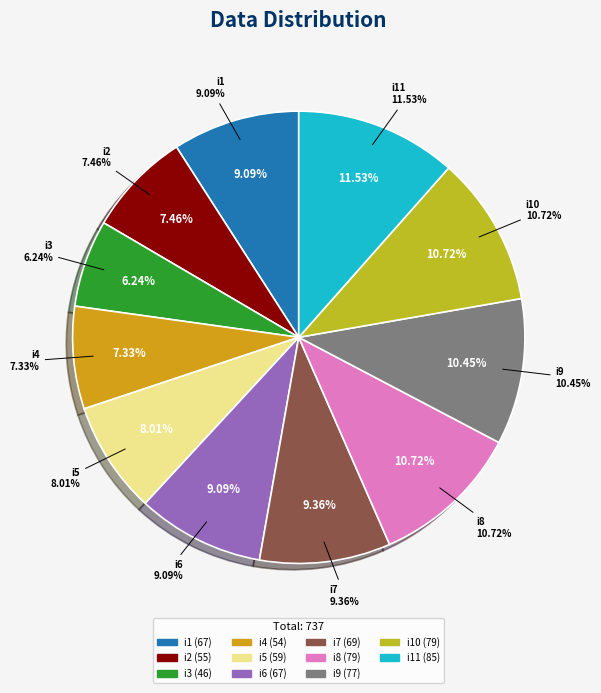

Does any single category account for the majority?

No